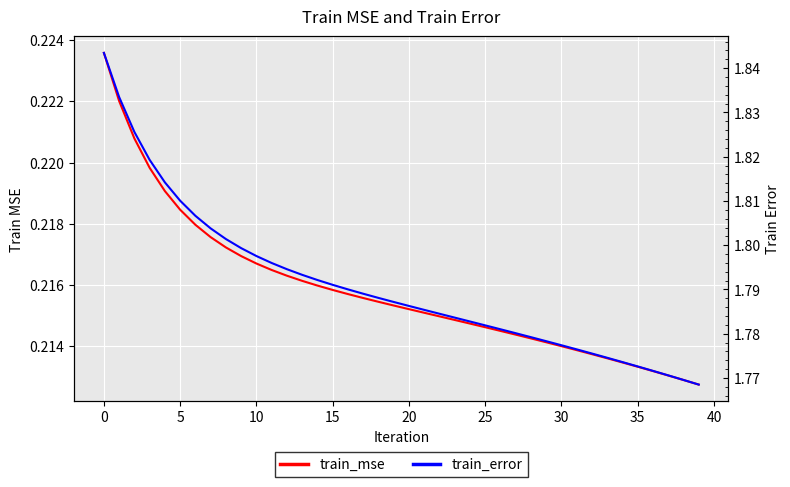

True or false: train_error and train_mse cross at least once.

False